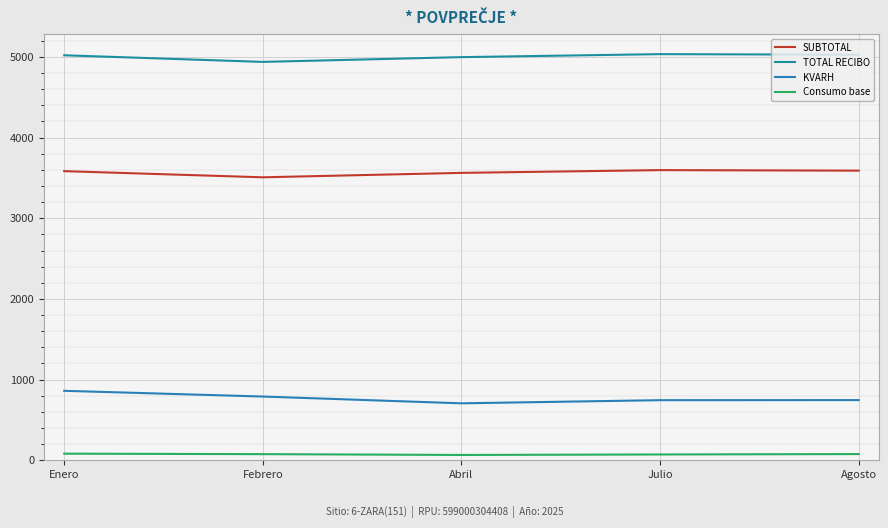

Reading left to right, what are all the values shown in this chart?

SUBTOTAL: Enero=3583.8	Febrero=3507.6	Abril=3562.4	Julio=3596.6	Agosto=3590.0
TOTAL RECIBO: Enero=5020.0	Febrero=4938.0	Abril=4997.0	Julio=5034.0	Agosto=5027.0
KVARH: Enero=861.0	Febrero=790.0	Abril=706.0	Julio=745.0	Agosto=746.0
Consumo base: Enero=82.0	Febrero=76.0	Abril=66.0	Julio=72.0	Agosto=77.0